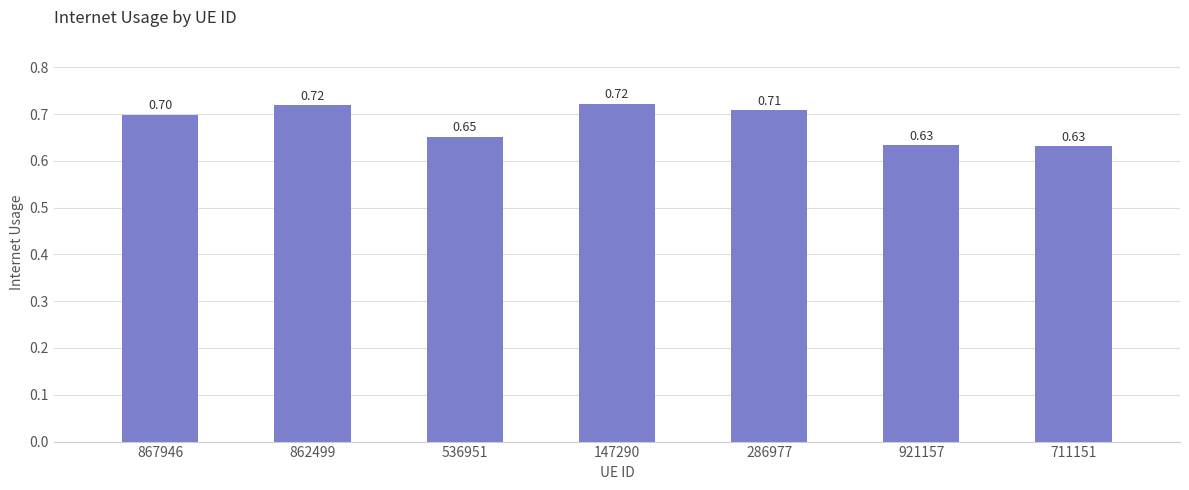

Count the values in the range 0 to 1.

7